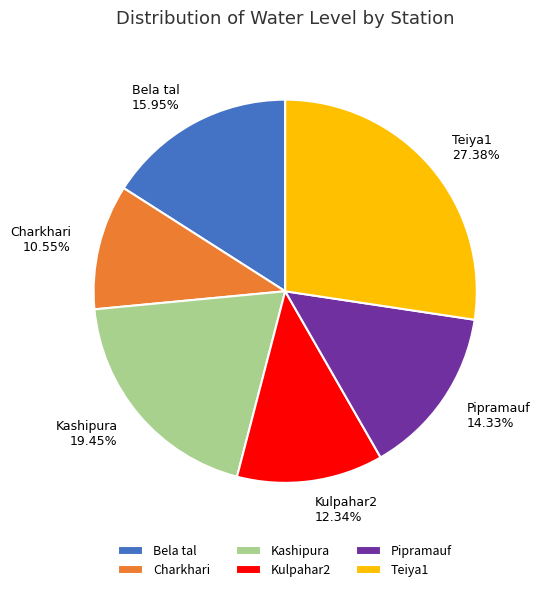

Approximately how many times larger is the value at Kashipura compared to Pipramauf?

1.4